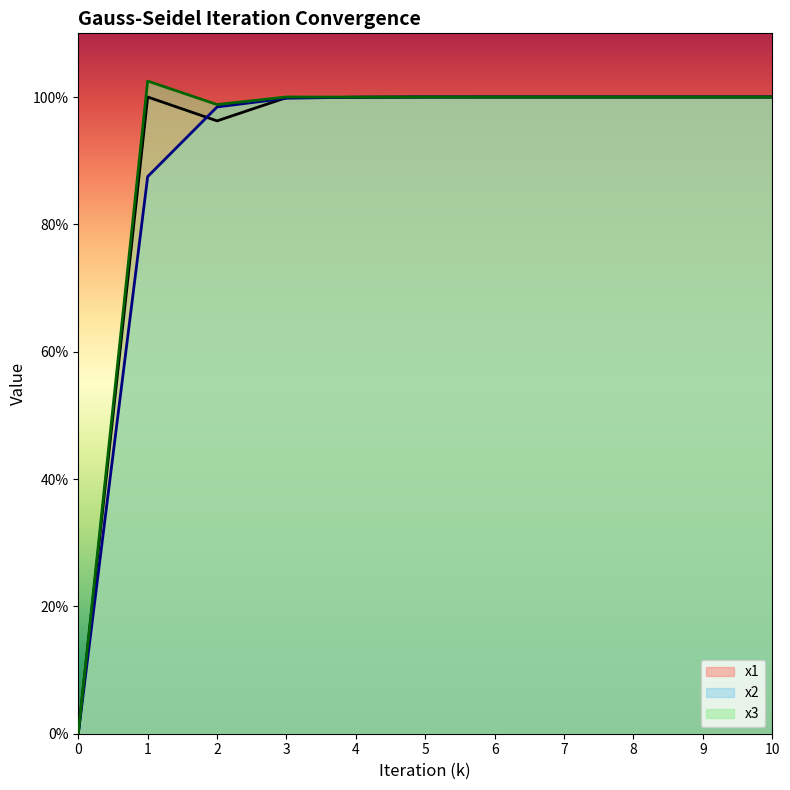

What are all the series names shown in the legend?

x1, x2, x3